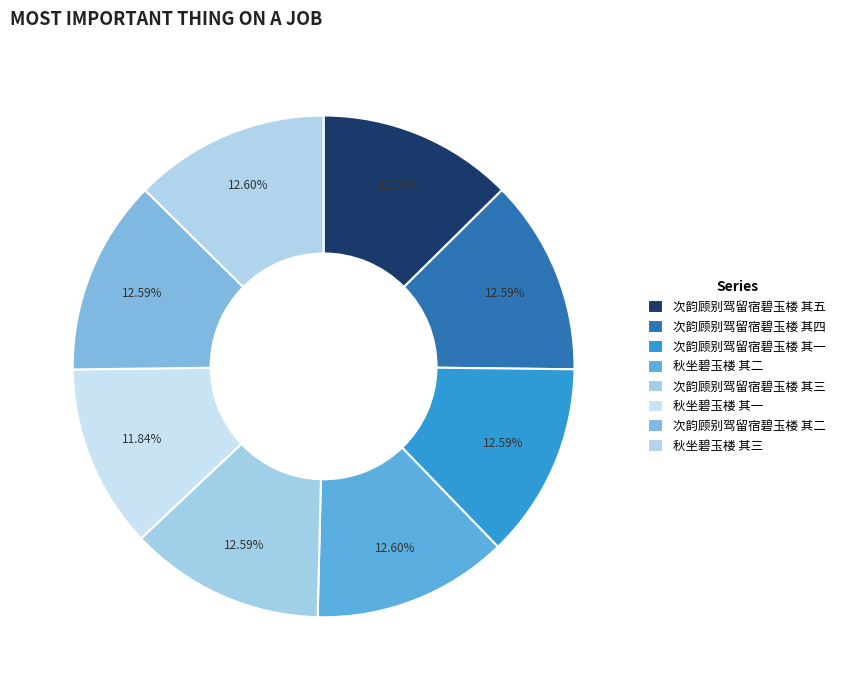

What is the ratio of the value at 次韵顾别驾留宿碧玉楼 其五 to the value at 次韵顾别驾留宿碧玉楼 其一?

1.0